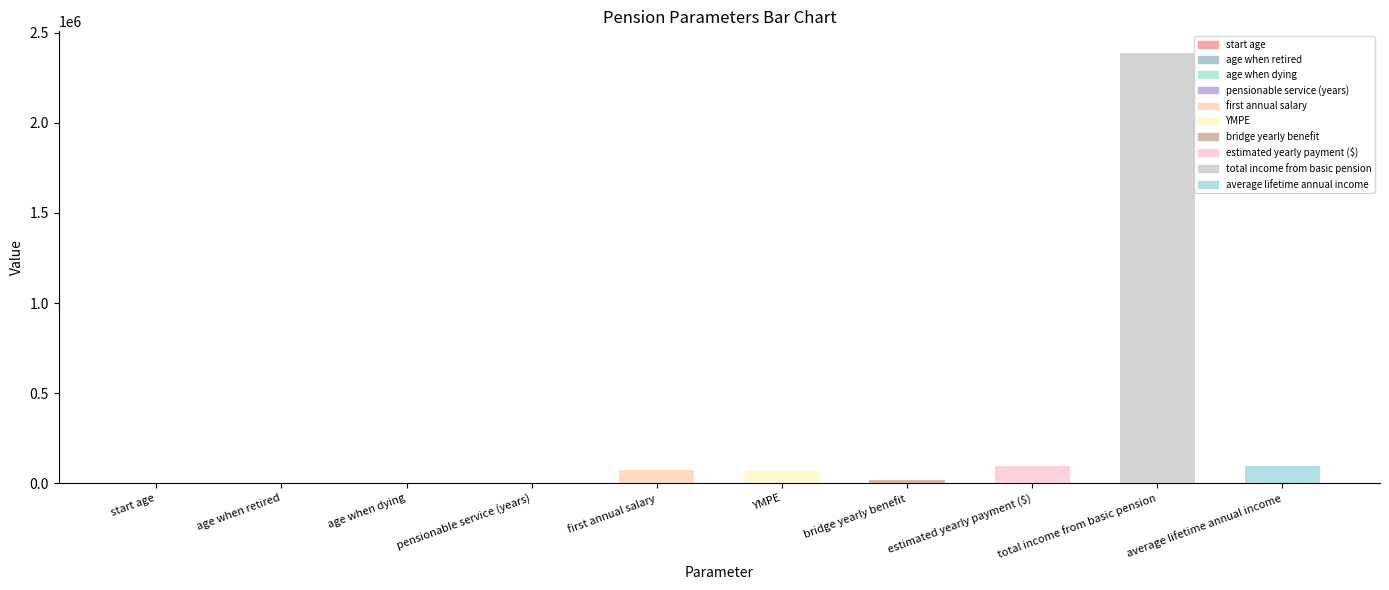

What is the difference between the maximum and minimum values?

2388727.6